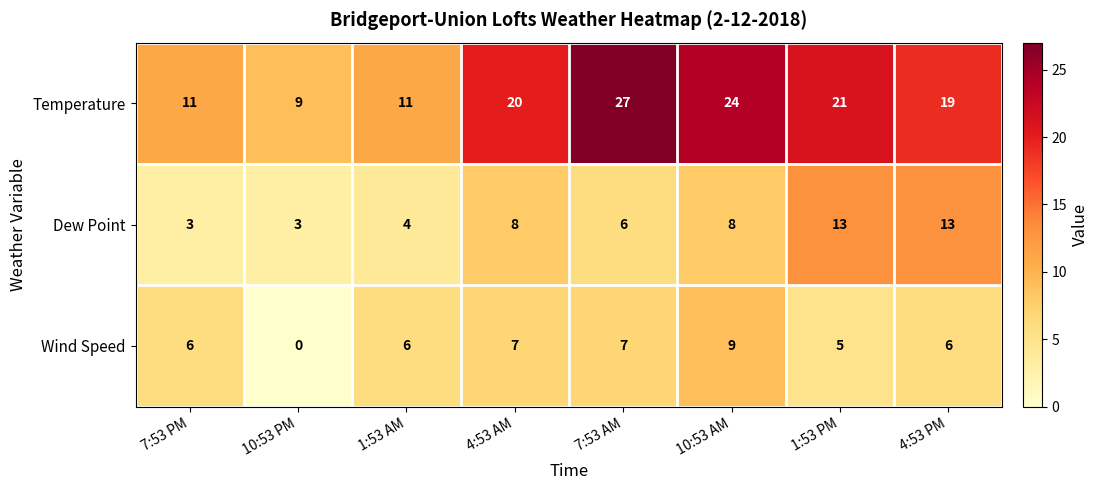

Is it true that Dew Point equals 1 at 10:53 PM?

False